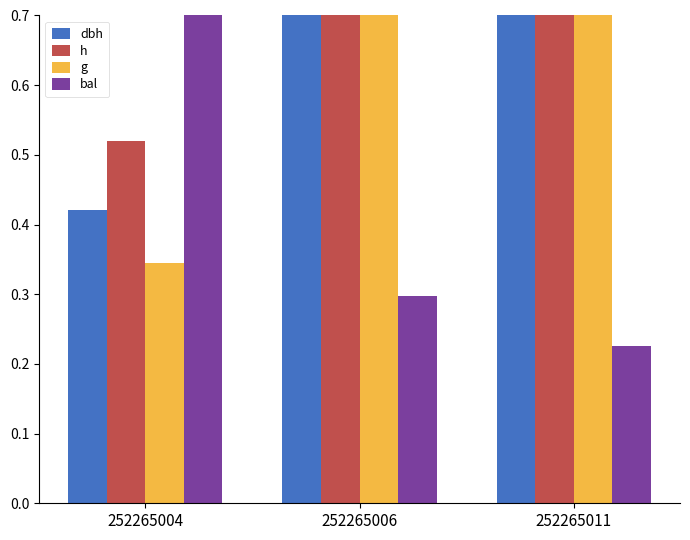

Between 252265004 and 252265011, which series saw the biggest shift?

g